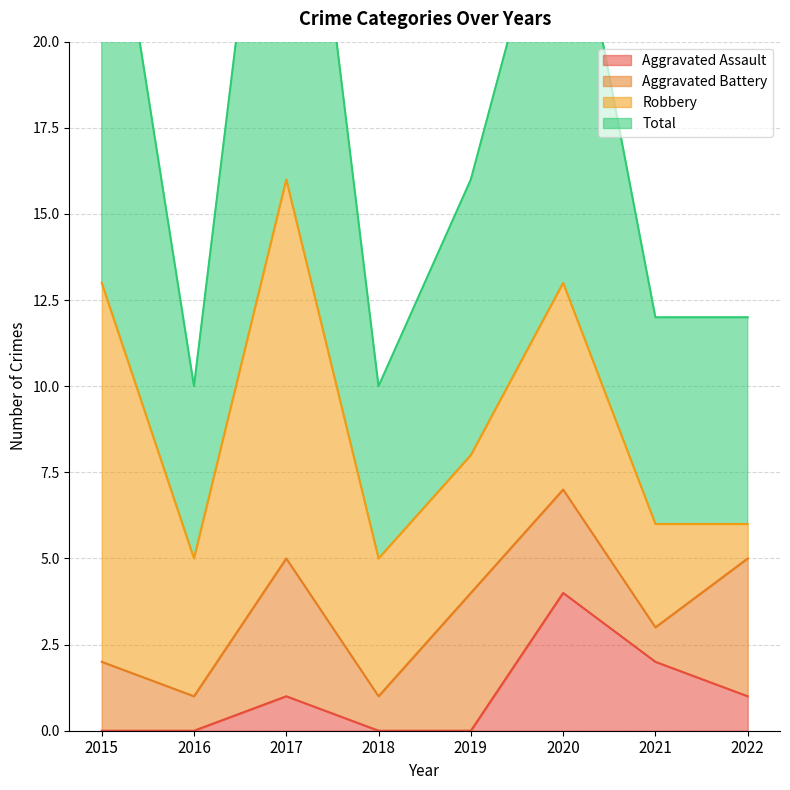

True or false: Total has a value of 12 at 2021.

True